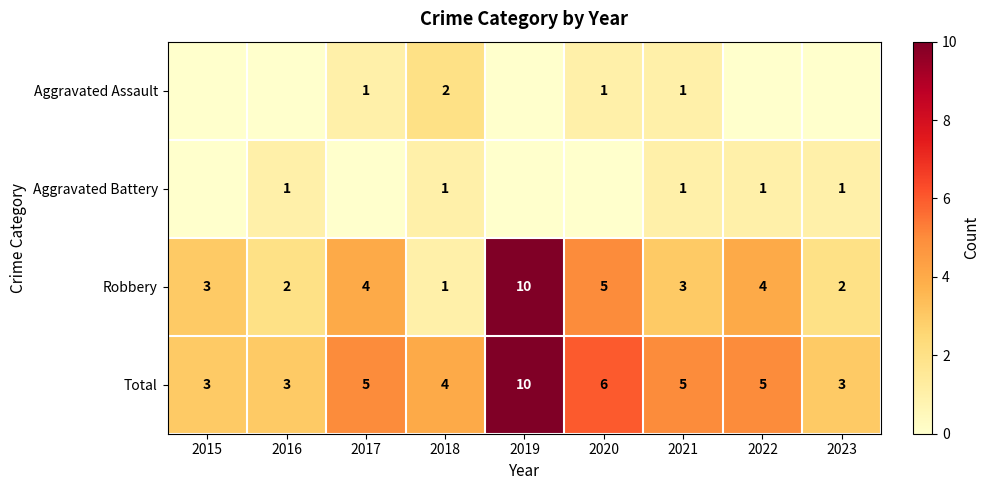

How many distinct data groups are displayed?

4